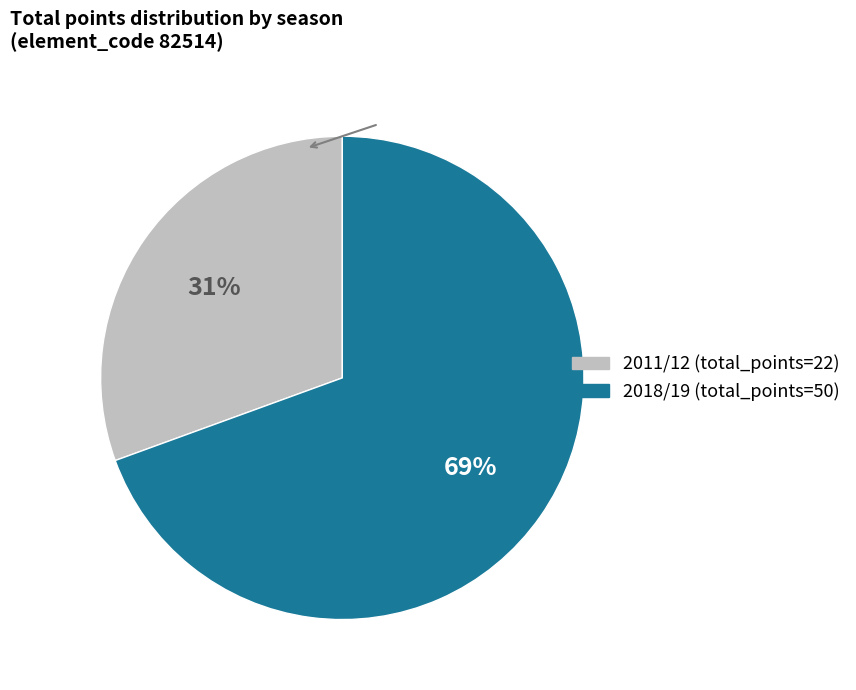

Is there a majority slice in this chart?

Yes